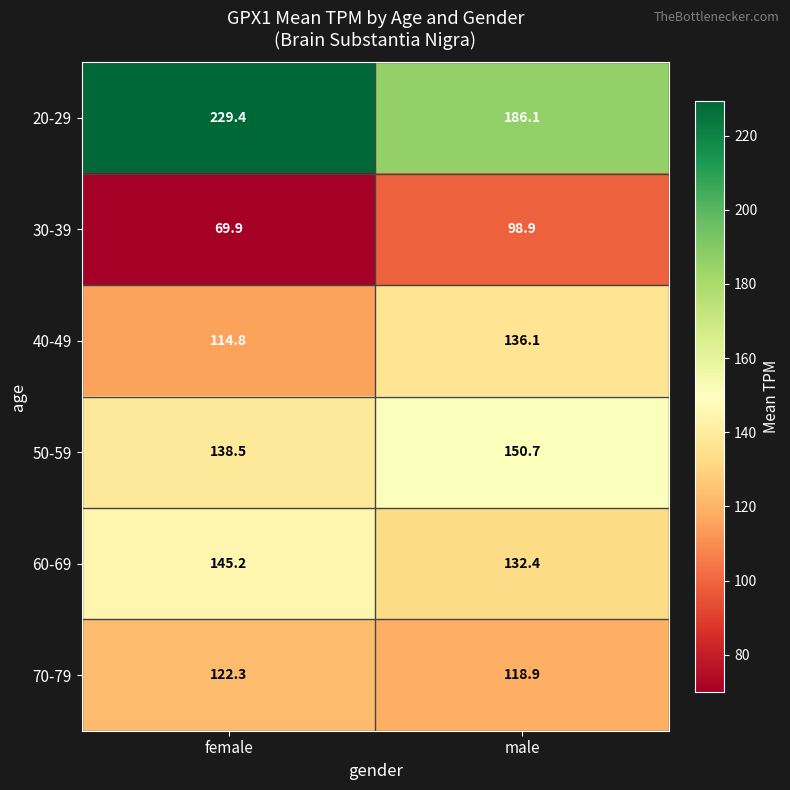

Between female and male, which series saw the biggest shift?

20-29